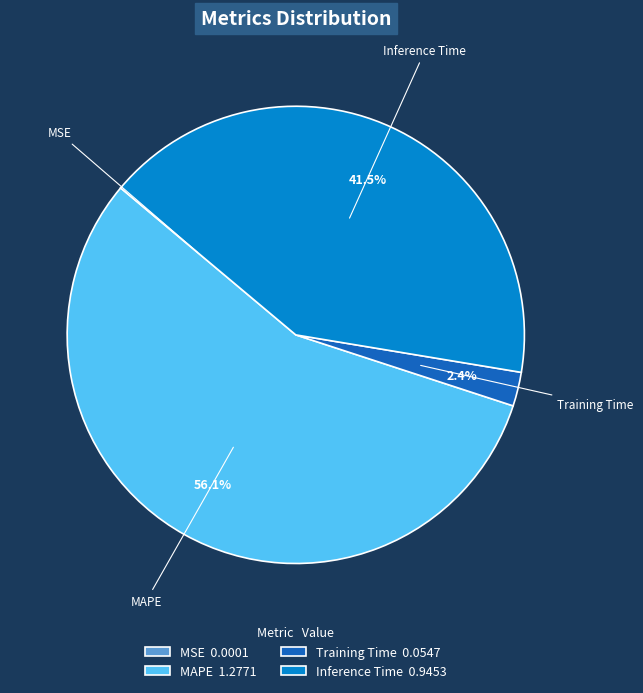

Is the sum of MAPE and Training Time greater than half?

Yes